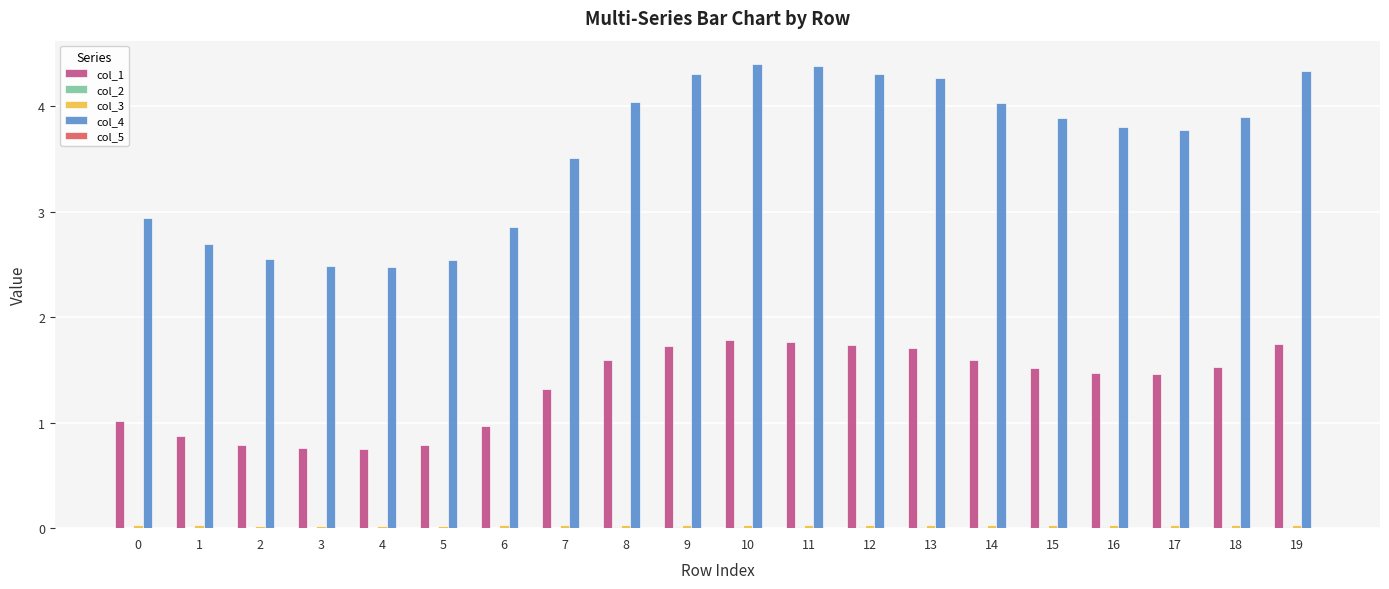

Count the number of categories in the chart.

20